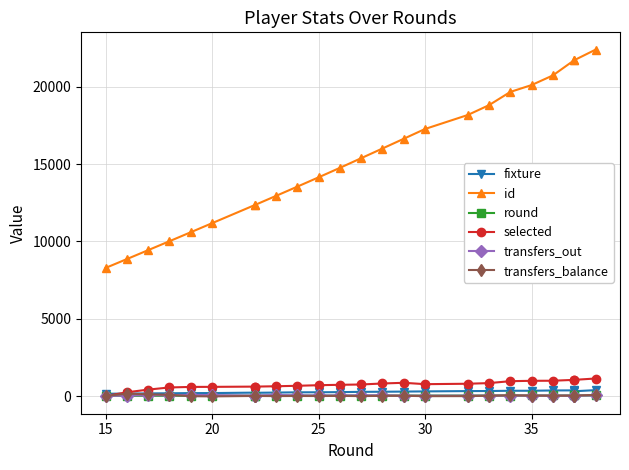

True or false: id and round cross at least once.

False